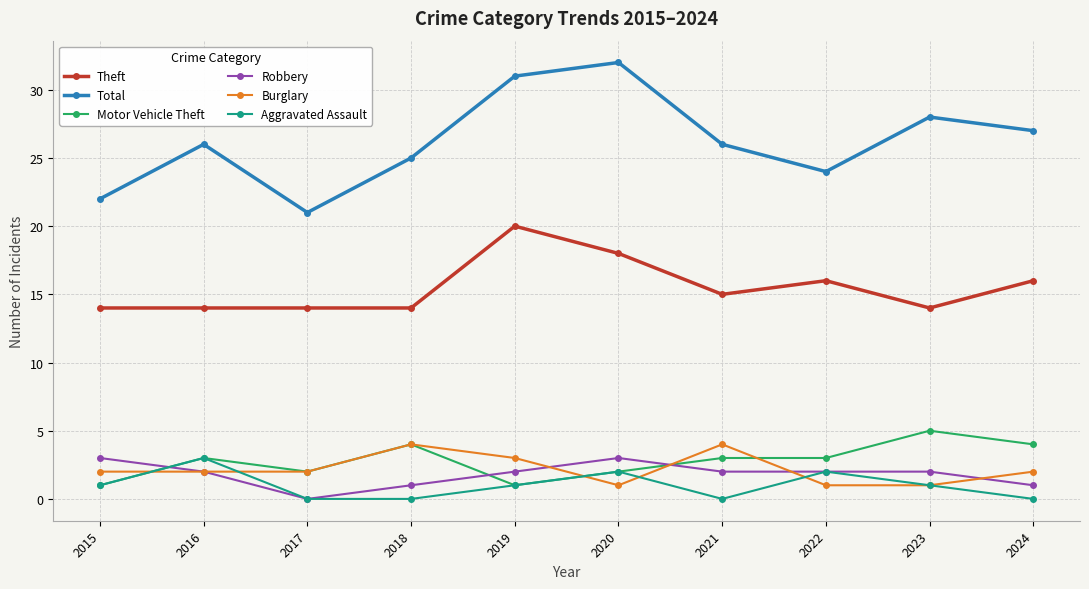

What is the value of the Motor Vehicle Theft point at the 3rd from the left?

2